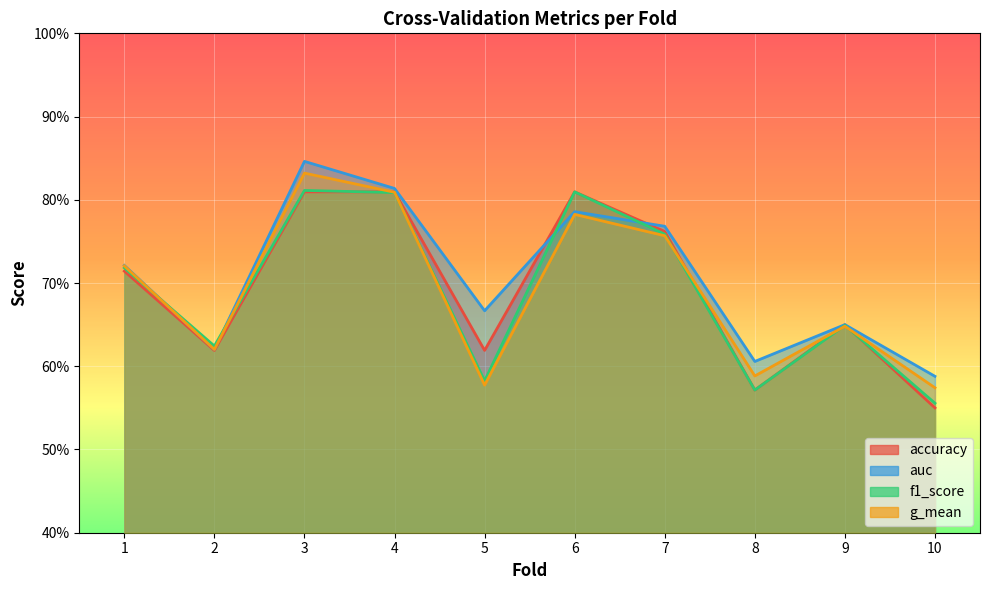

What is the sum of the auc values at 10 and 1?

1.3